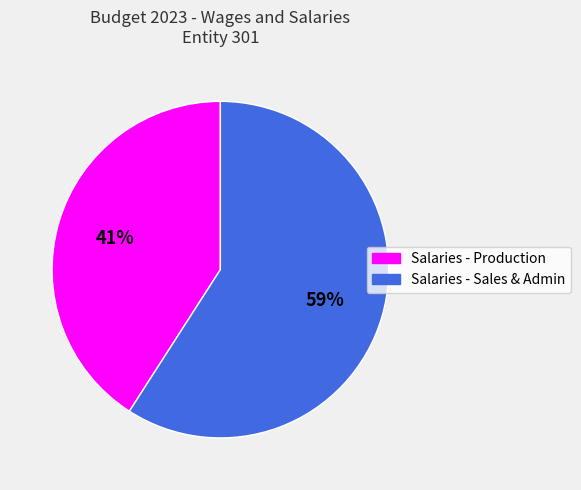

Combined, do Salaries - Sales & Admin and Salaries - Production account for over 50%?

Yes